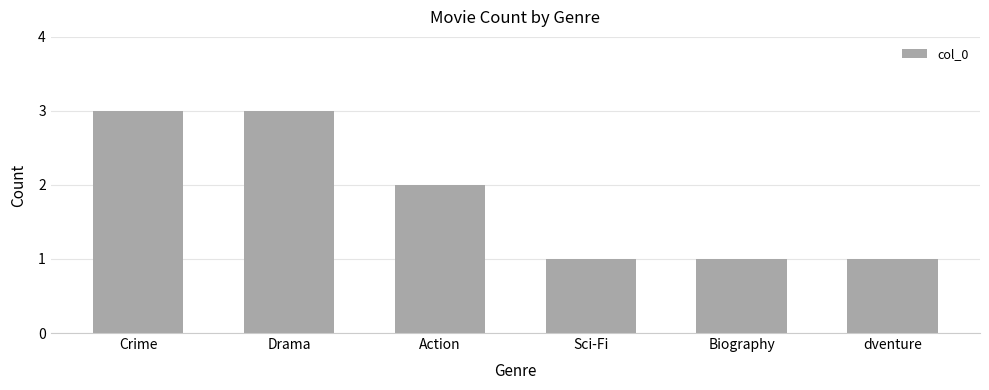

What is the smallest value displayed?

1